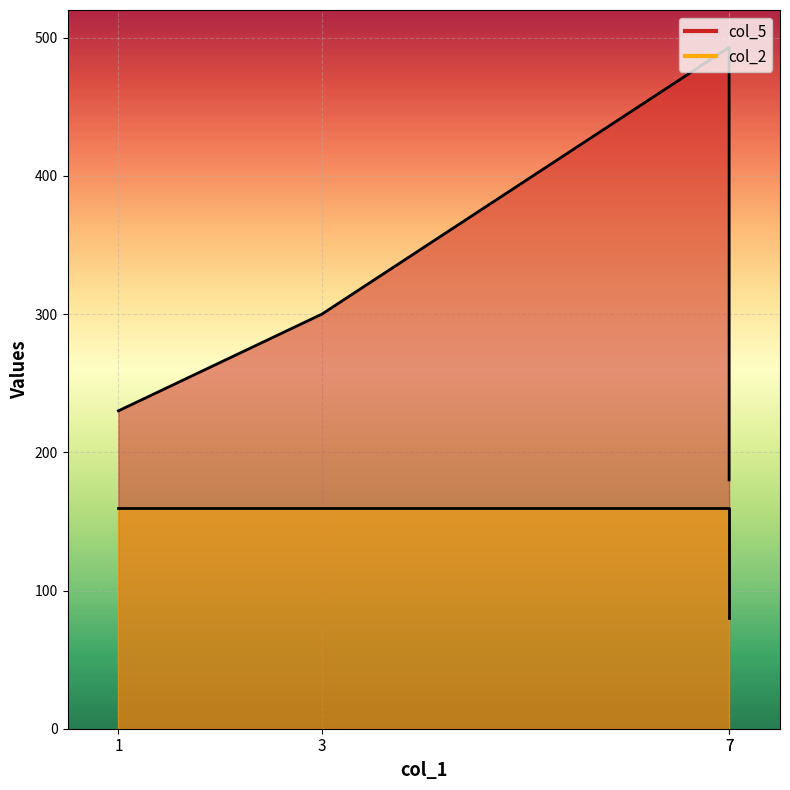

What is the value of the col_5 point at the 3rd from the left?

493